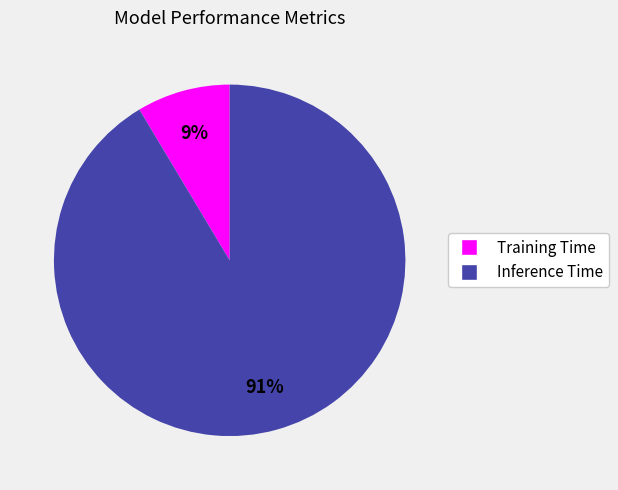

What is the majority slice?

Inference Time